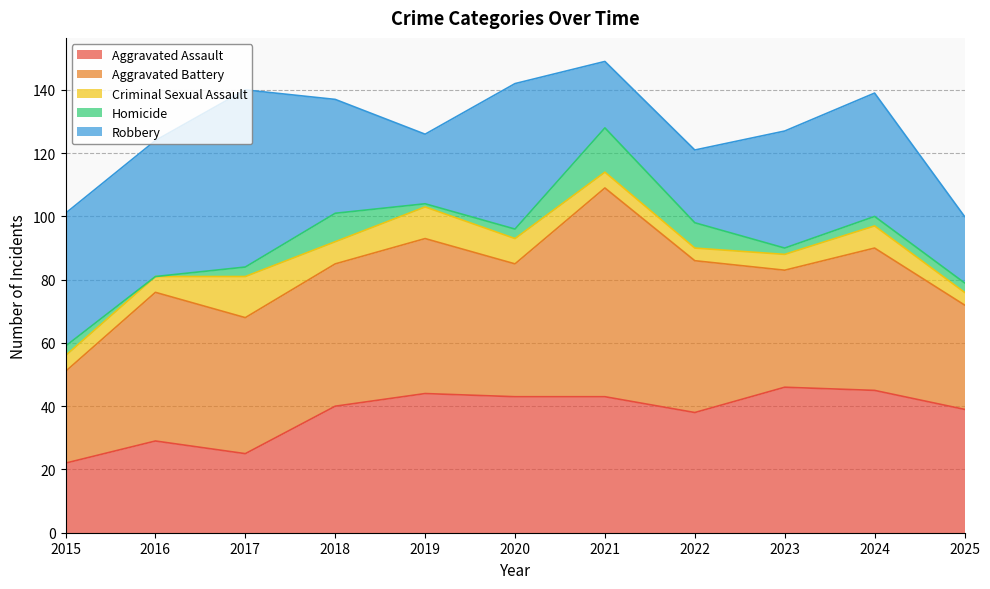

How many Criminal Sexual Assault values are between 5 and 8?

7